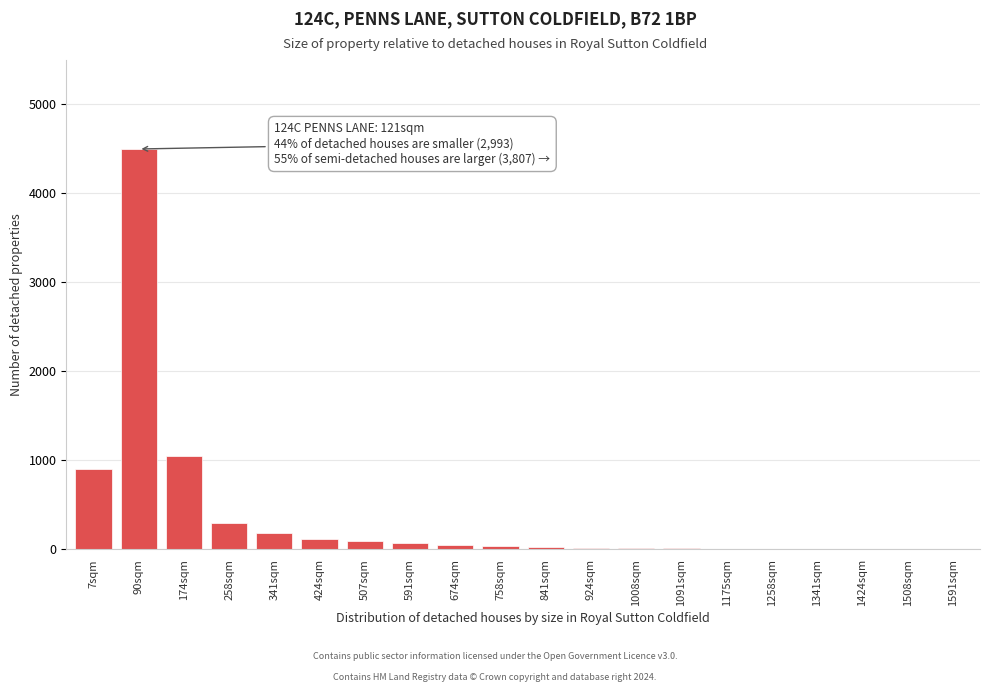

The chart shows a value of 22 at 924sqm. True or false?

True